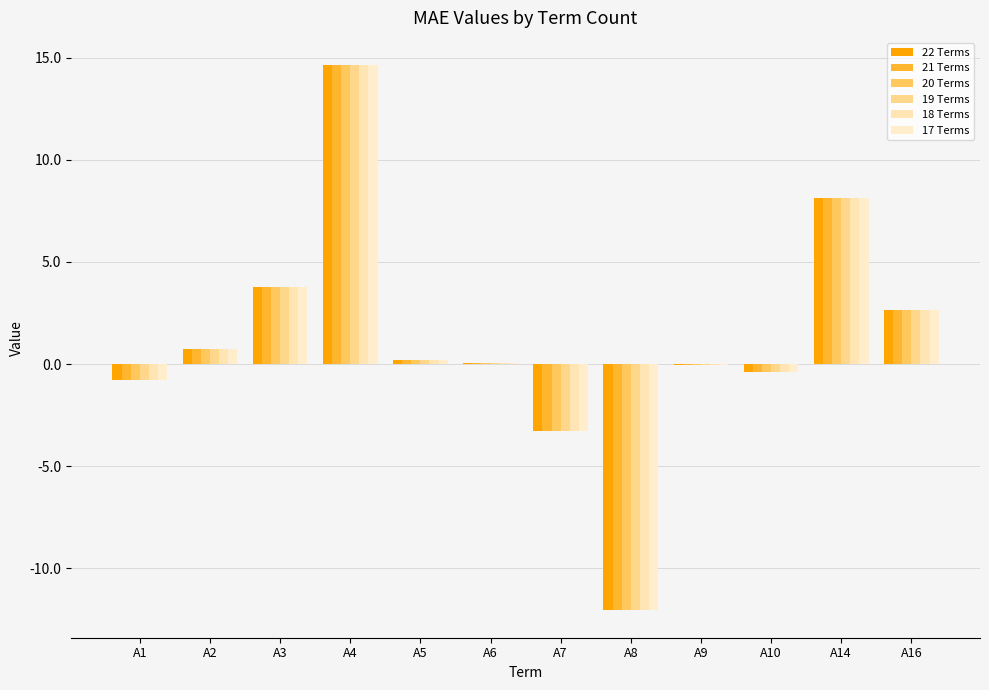

At which label does 17 Terms first exceed 0?

A2